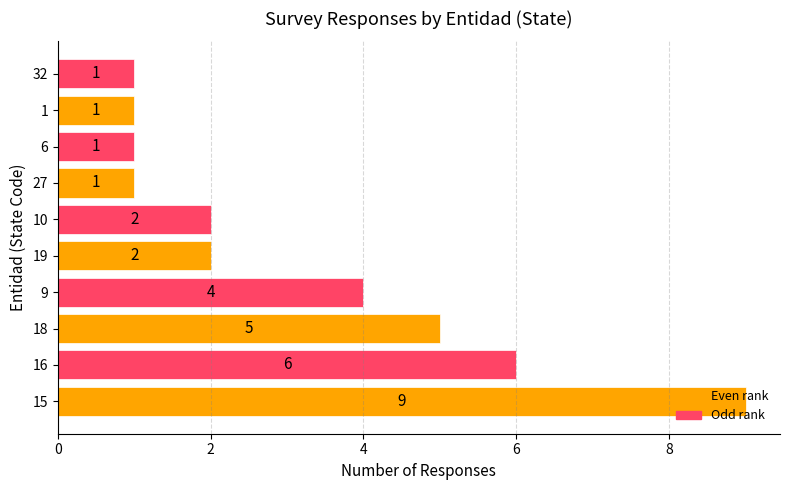

Which has a higher value, 18 or 32?

18